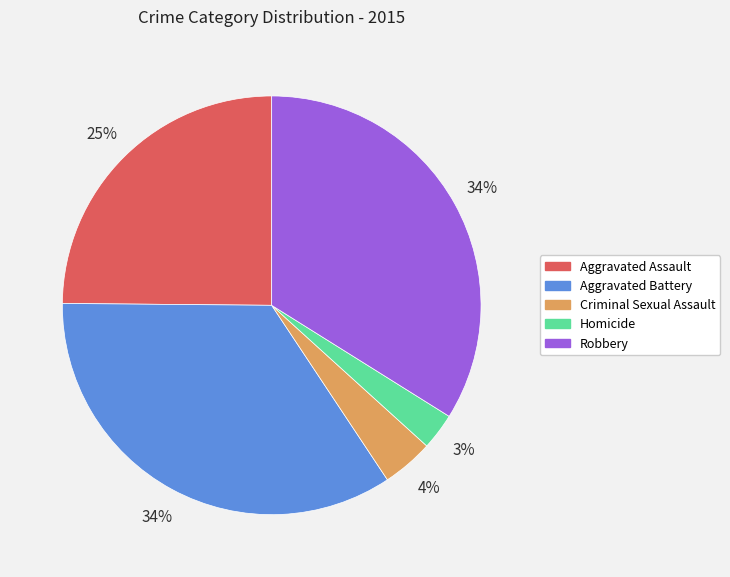

To the nearest percent, what portion does Robbery represent?

34%